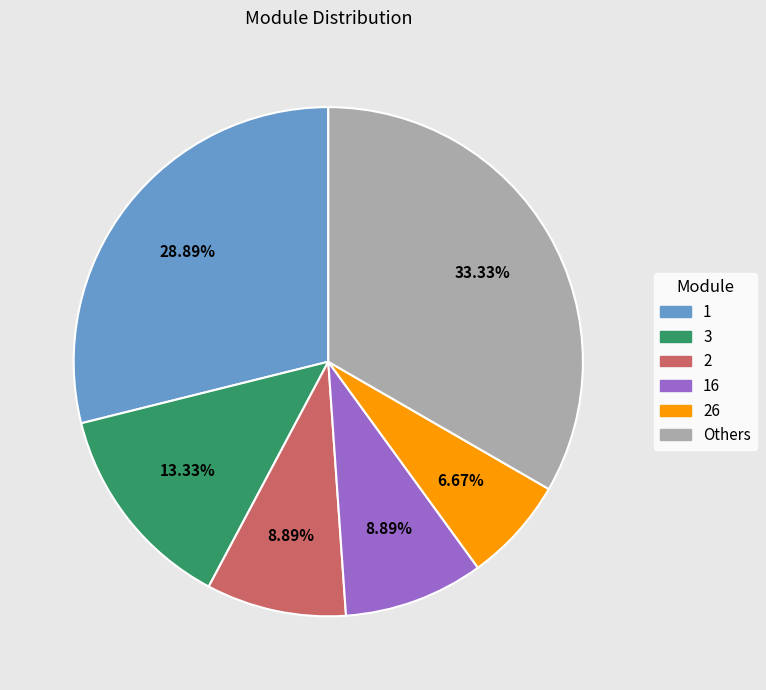

Is there a majority slice in this chart?

No